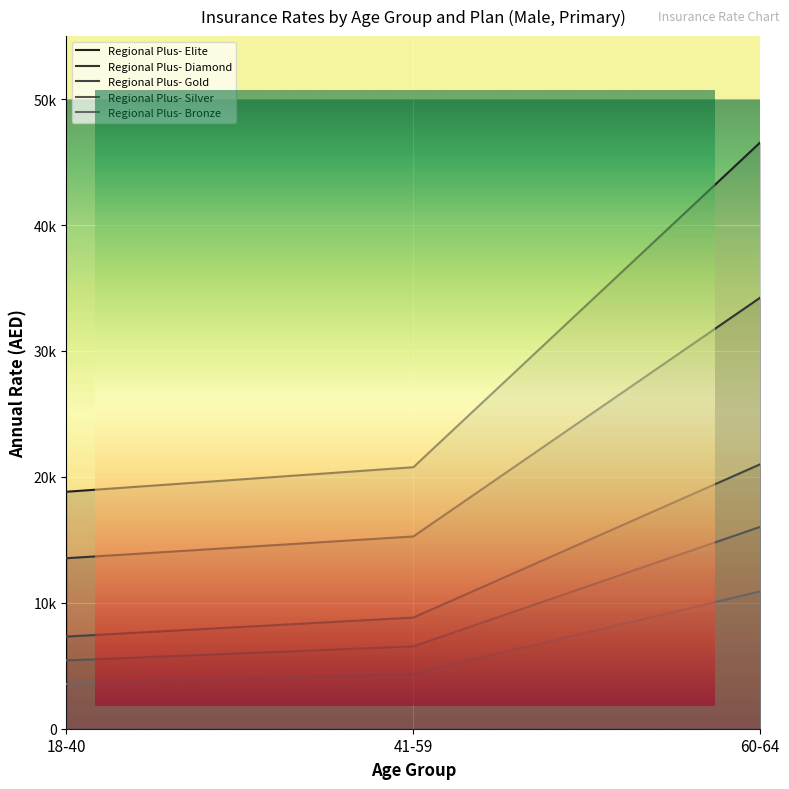

Which series has the largest total across all categories?

Regional Plus- Elite